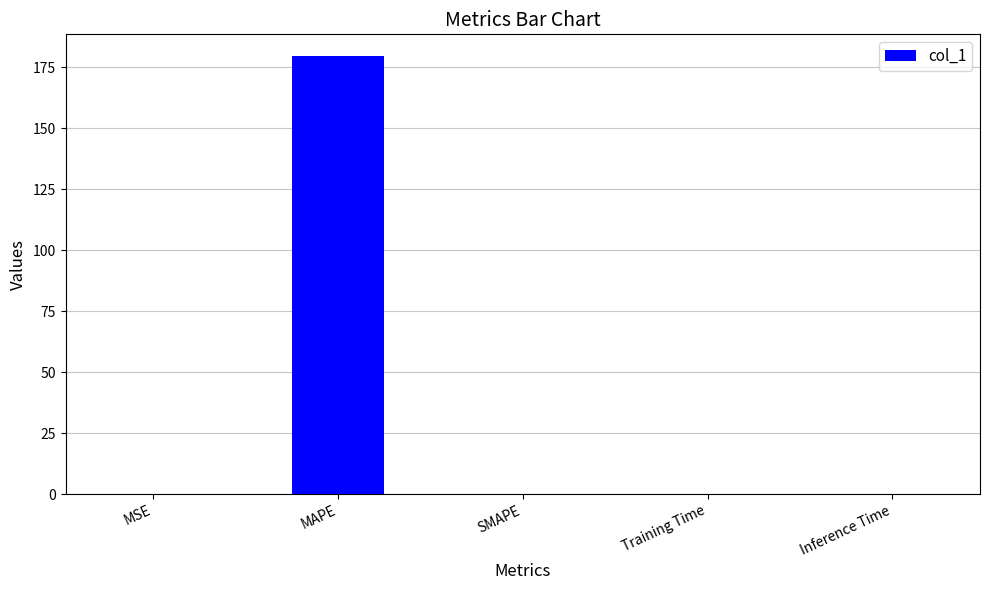

True or false: the data shows 0.0 at SMAPE.

True